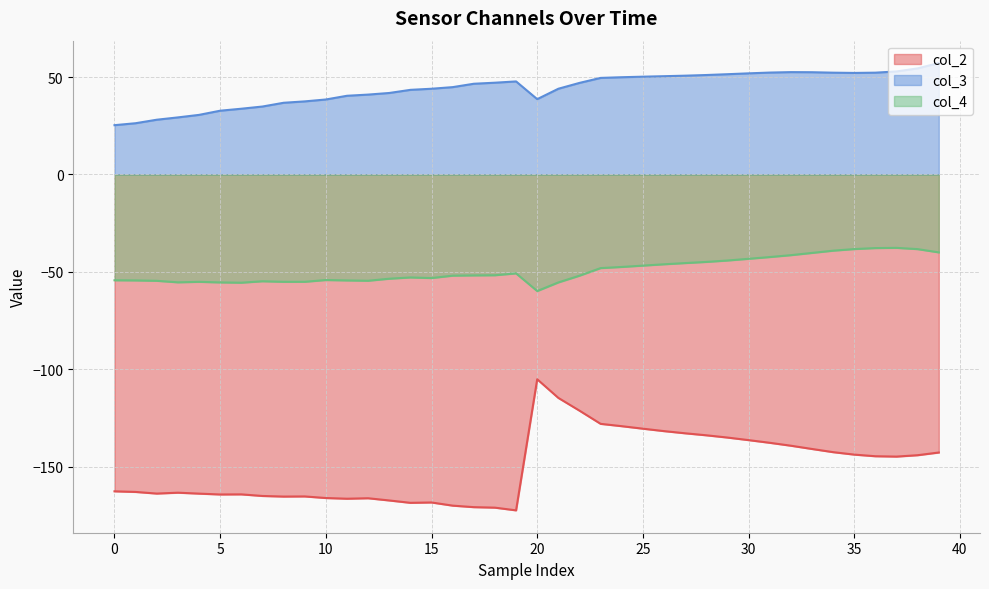

Is it true that col_4 equals -53.5 at 13?

True